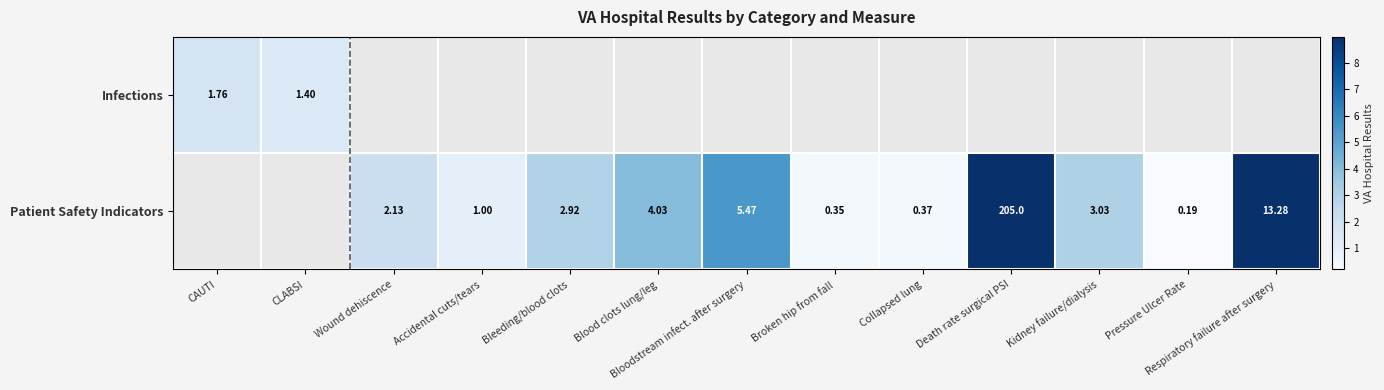

How many data points does each series have?

13